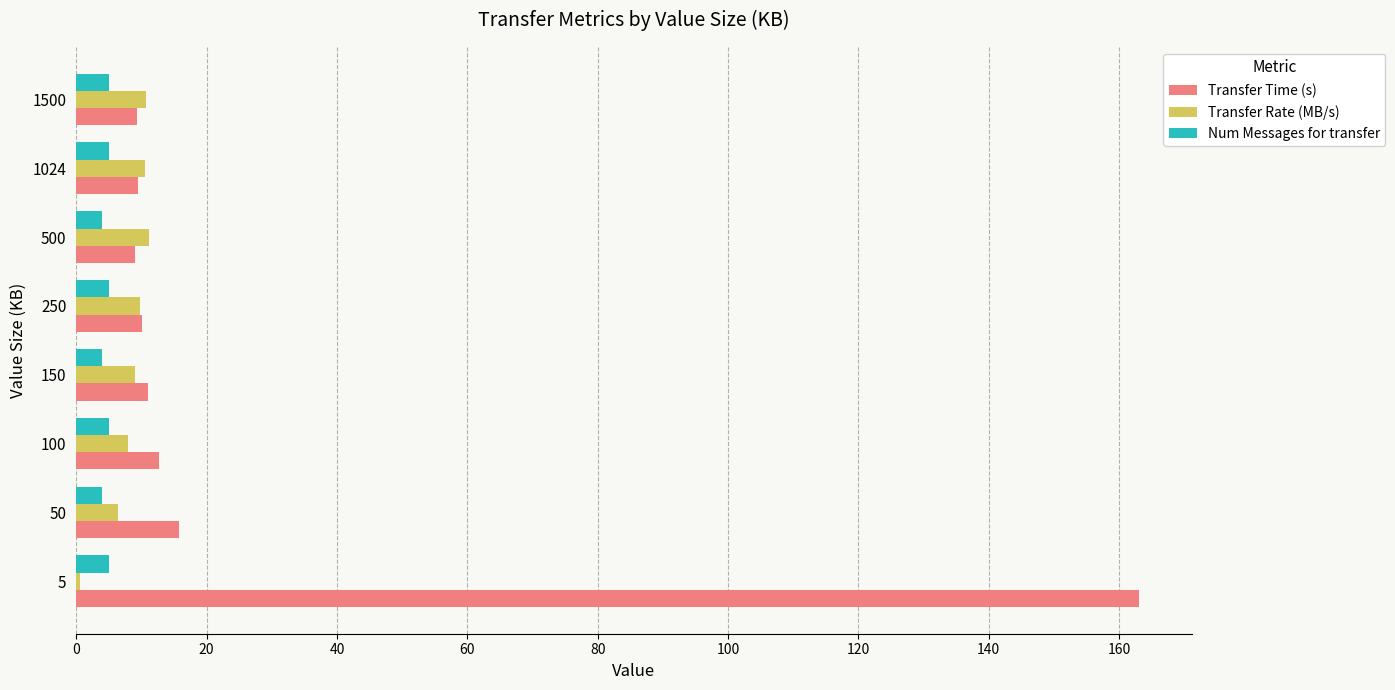

At which category is the sum across all series the highest?

5